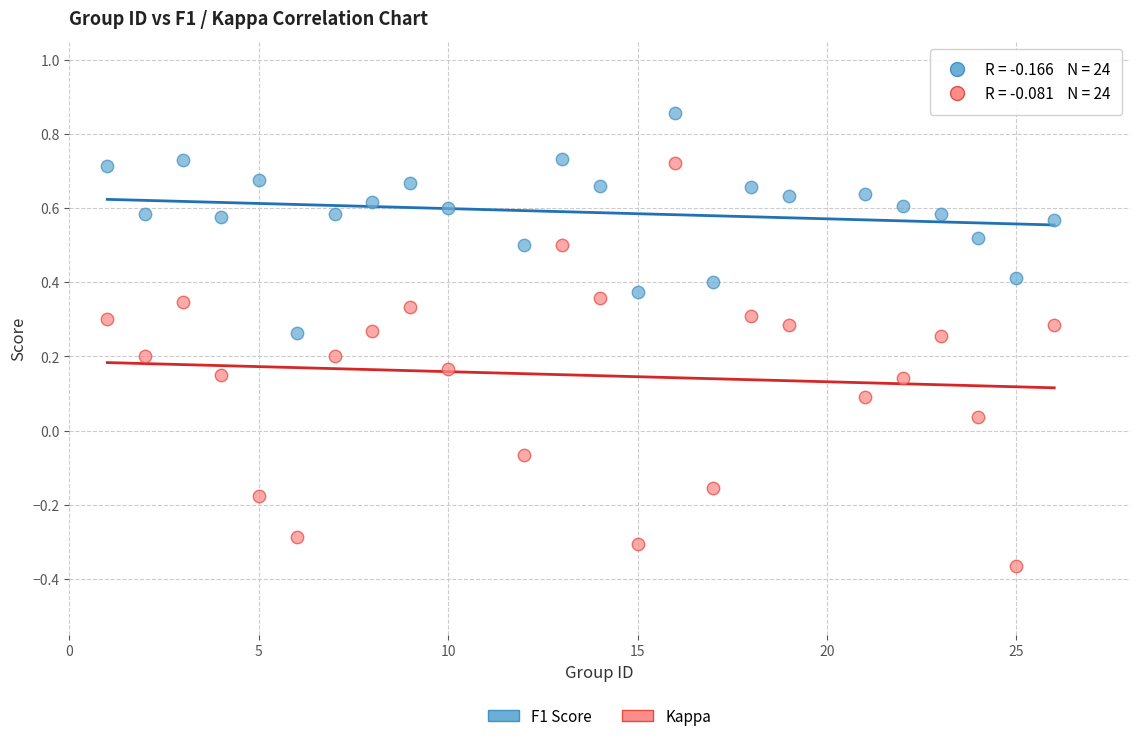

Which series reaches the minimum Y coordinate?

Kappa